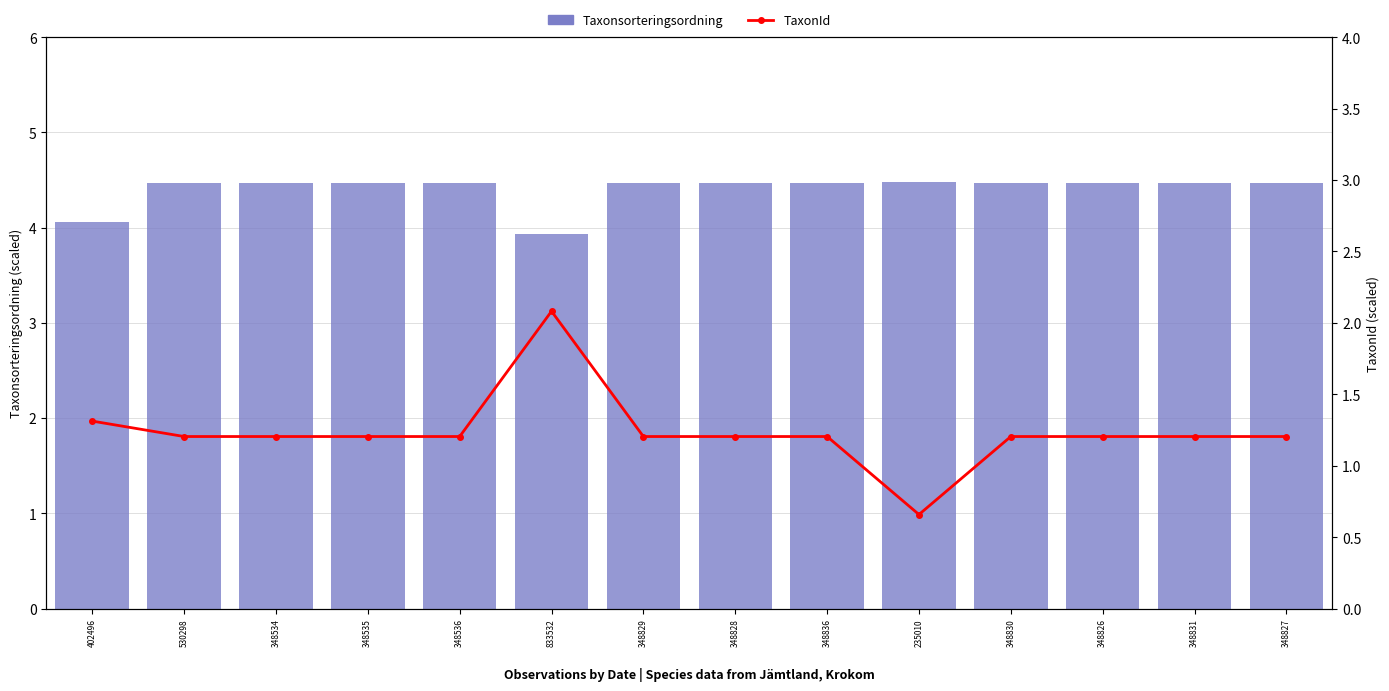

Reading left to right, transcribe all the data shown in this chart.

Taxonsorteringsordning: 4.1	4.5	4.5	4.5	4.5	3.9	4.5	4.5	4.5	4.5	4.5	4.5	4.5	4.5
TaxonId: 1.3	1.2	1.2	1.2	1.2	2.1	1.2	1.2	1.2	0.7	1.2	1.2	1.2	1.2